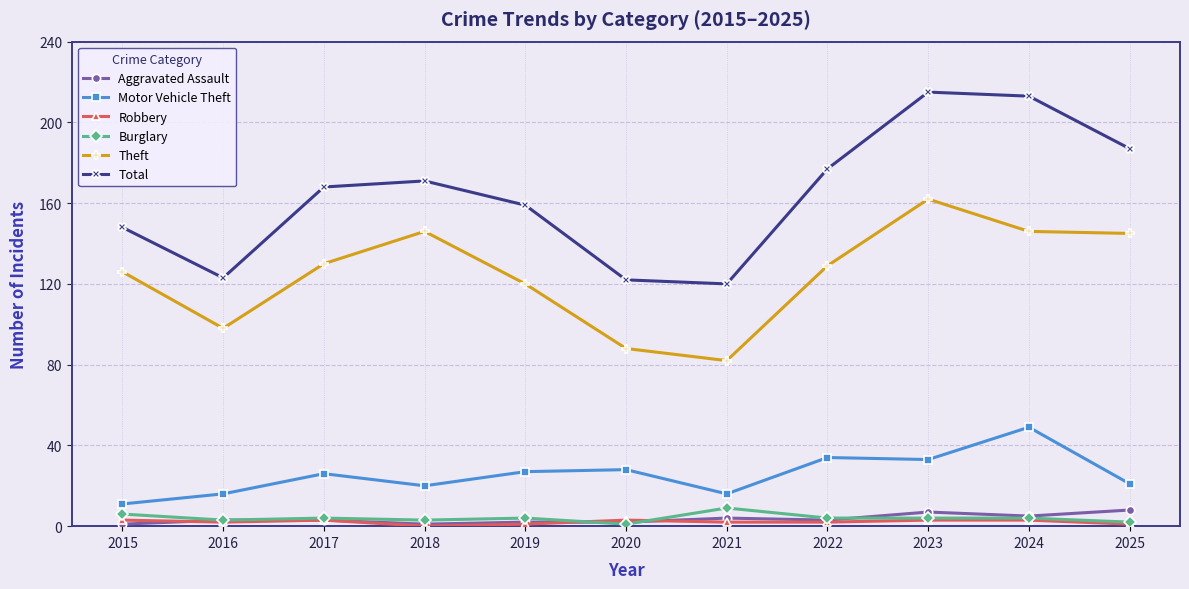

Which series has the widest spread of values?

Total